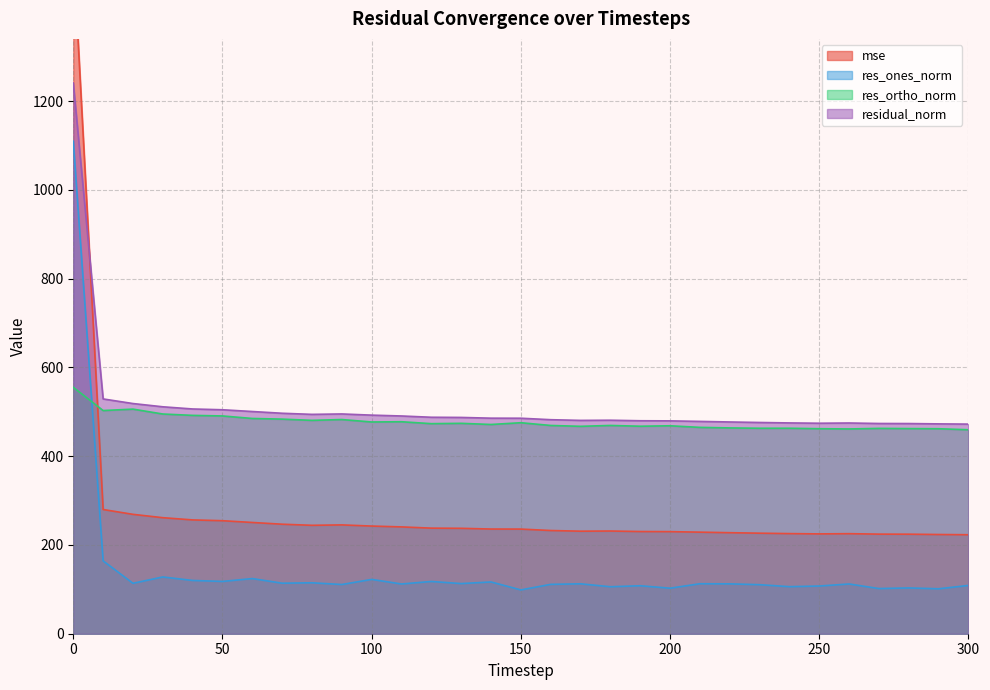

What is the maximum value for residual_norm?

1241.0